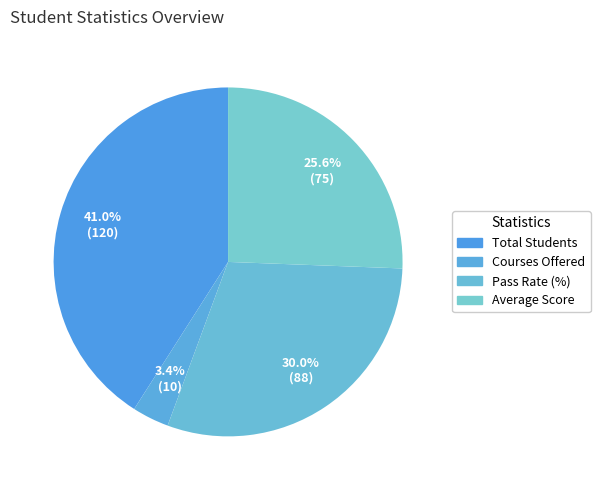

What is the smallest slice in the pie chart?

Courses Offered